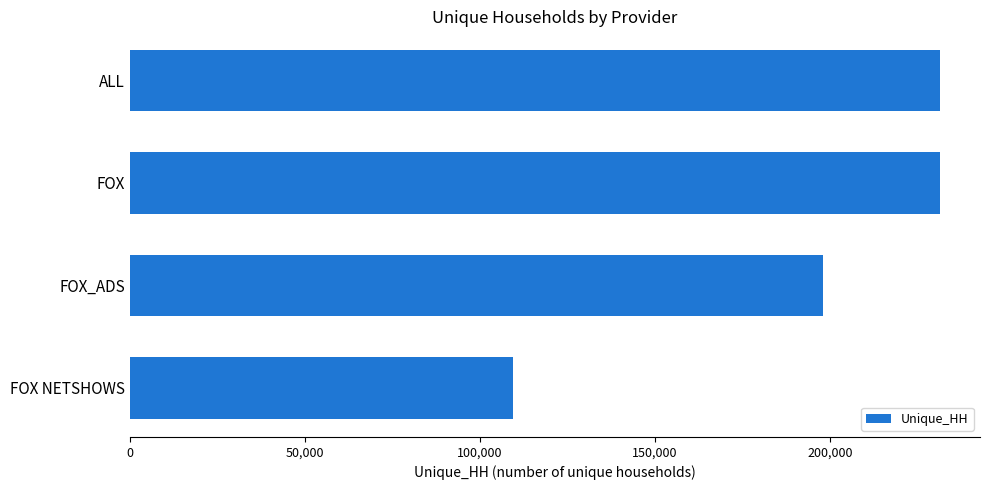

How many distinct data groups are displayed?

1